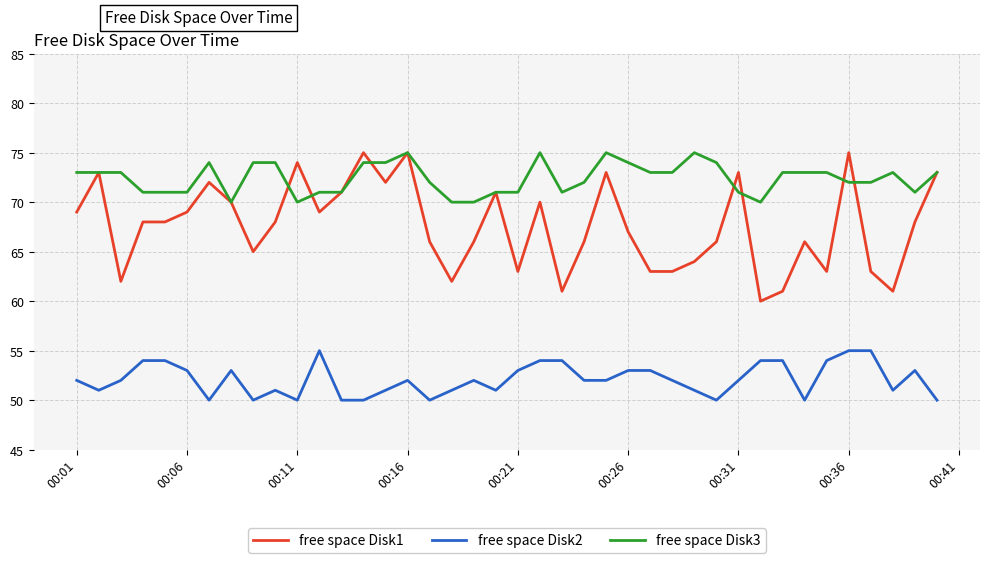

List the series in order of their overall mean, lowest first.

free space Disk2, free space Disk1, free space Disk3